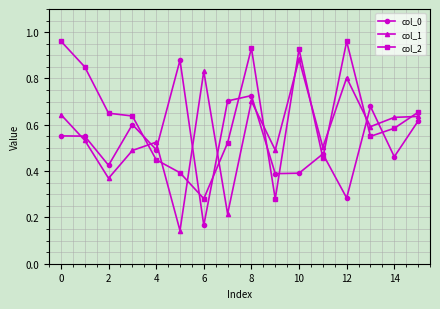

True or false: col_0 and col_1 intersect in this chart.

True